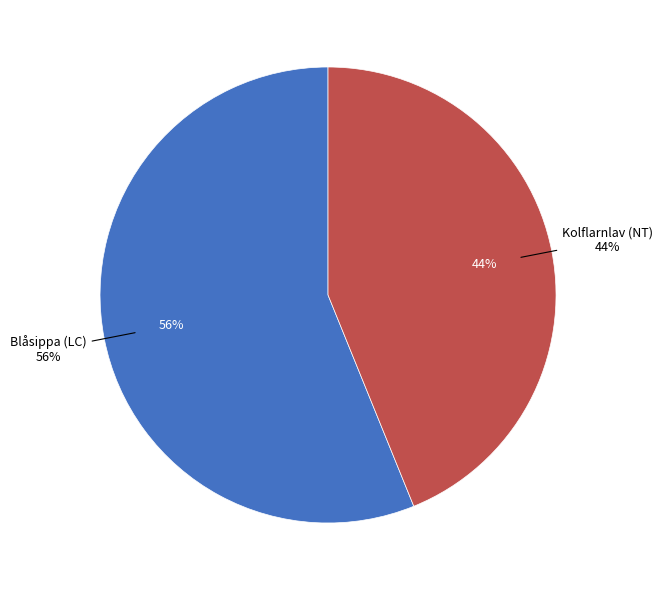

Count the number of slices in the pie.

2